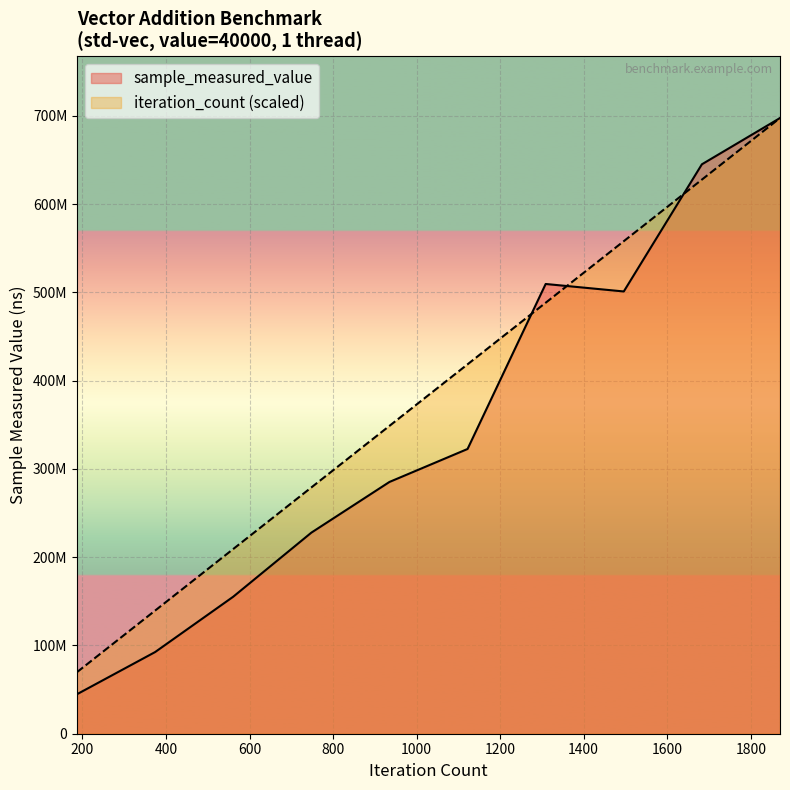

Rank the series by their average value, from highest to lowest.

iteration_count (scaled), sample_measured_value